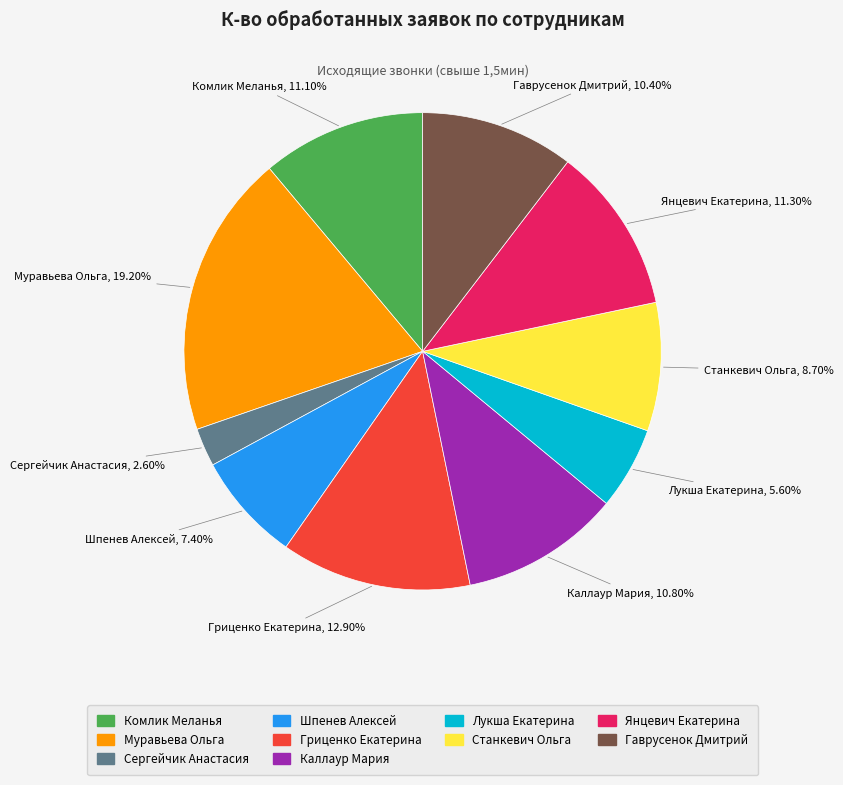

Is there a majority slice in this chart?

No